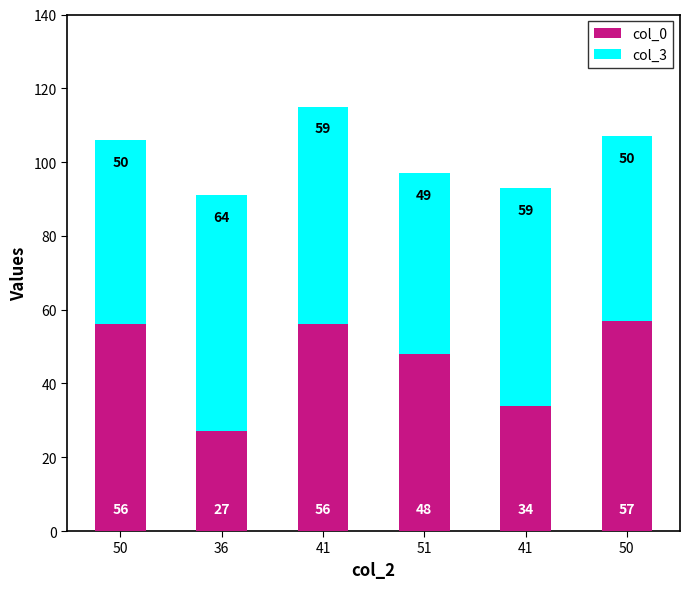

Are the bars grouped side by side (vs. stacked)?

No